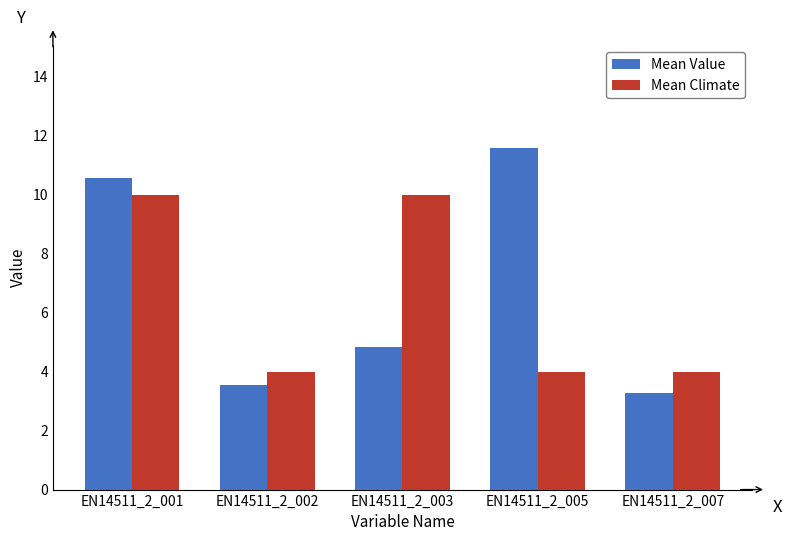

Which series has the largest range (max minus min)?

Mean Value